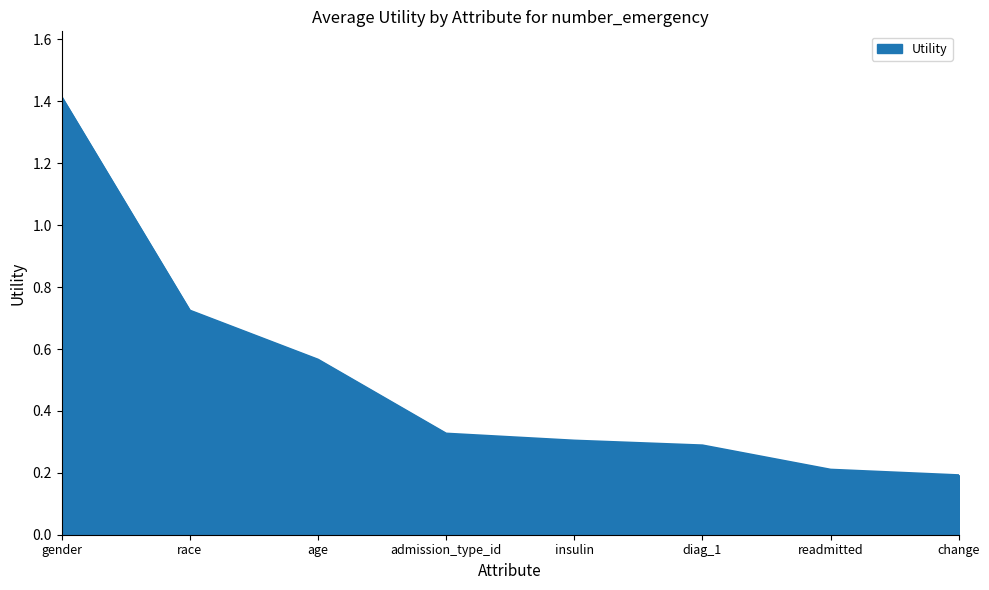

True or false: the data shows 2.5 at gender.

False